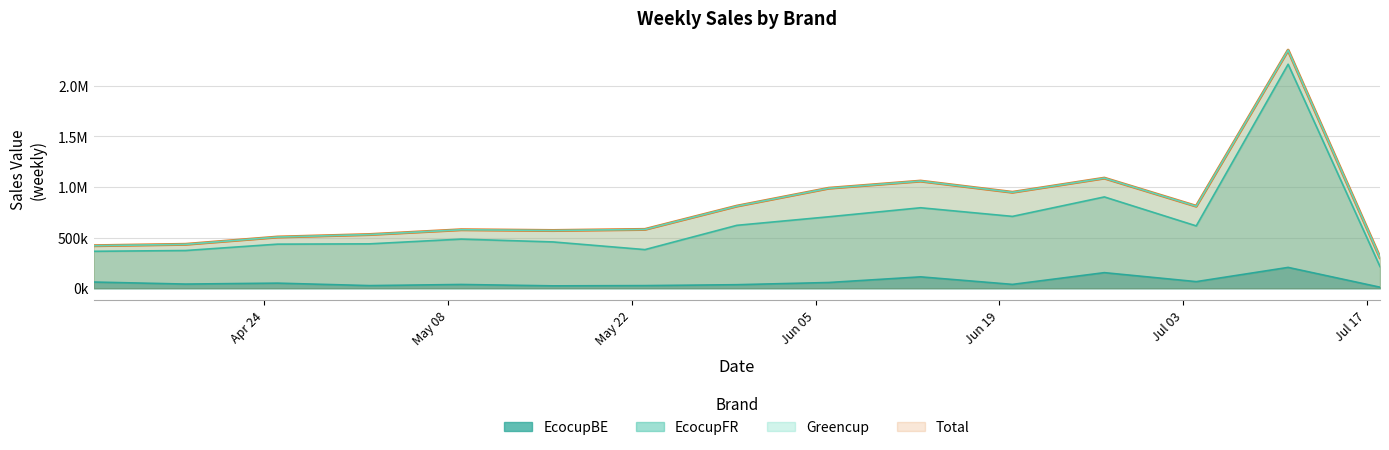

How many data points in Total are above 581482?

8